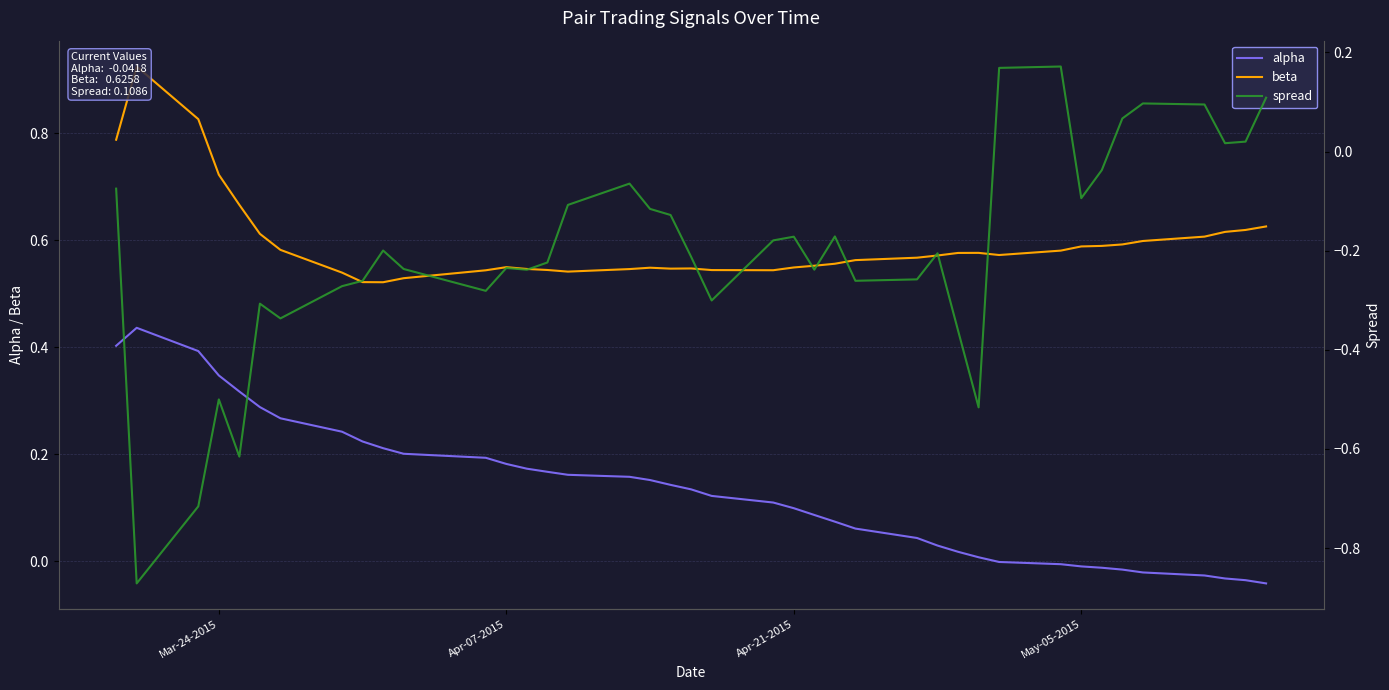

Reading left to right, list all the values displayed in this chart.

alpha: 0.4	0.4	0.4	0.3	0.3	0.3	0.3	0.2	0.2	0.2	0.2	0.2	0.2	0.2	0.2	0.2	0.2	0.2	0.1	0.1	0.1	0.1	0.1	0.1	0.1	0.1	0.0	0.0	0.0	0.0	-0.0	-0.0	-0.0	-0.0	-0.0	-0.0	-0.0	-0.0	-0.0	-0.0
beta: 0.8	0.9	0.8	0.7	0.7	0.6	0.6	0.5	0.5	0.5	0.5	0.5	0.5	0.5	0.5	0.5	0.5	0.5	0.5	0.5	0.5	0.5	0.5	0.6	0.6	0.6	0.6	0.6	0.6	0.6	0.6	0.6	0.6	0.6	0.6	0.6	0.6	0.6	0.6	0.6
spread: -0.1	-0.9	-0.7	-0.5	-0.6	-0.3	-0.3	-0.3	-0.3	-0.2	-0.2	-0.3	-0.2	-0.2	-0.2	-0.1	-0.1	-0.1	-0.1	-0.2	-0.3	-0.2	-0.2	-0.2	-0.2	-0.3	-0.3	-0.2	-0.4	-0.5	0.2	0.2	-0.1	-0.0	0.1	0.1	0.1	0.0	0.0	0.1